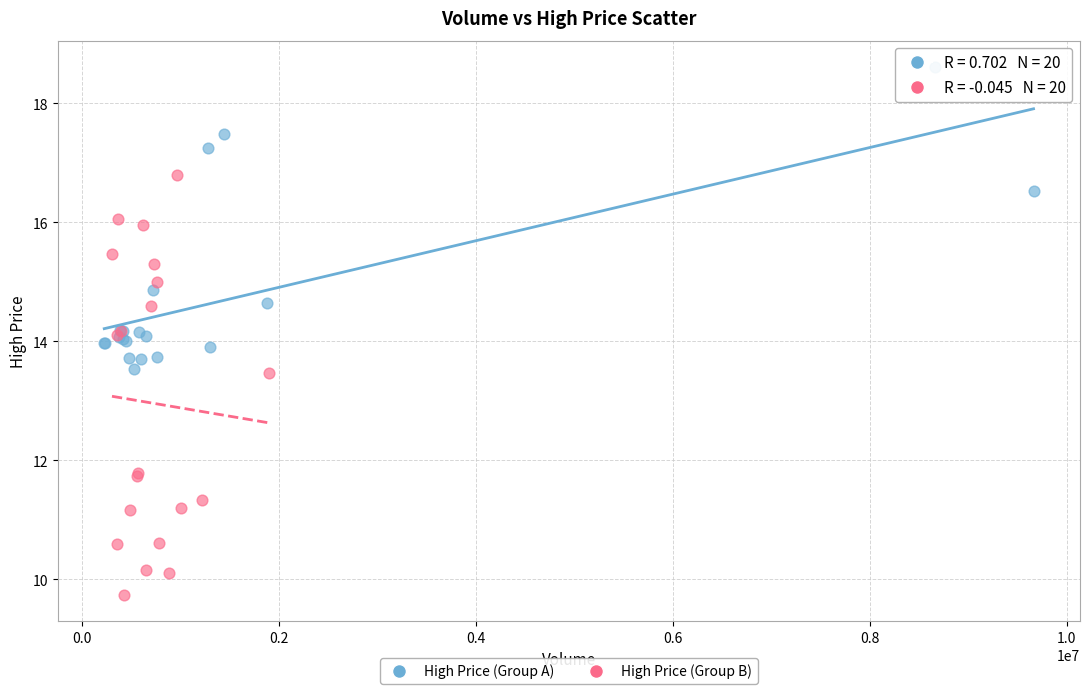

Which series has the largest Y range (max minus min)?

High Price (Group B)